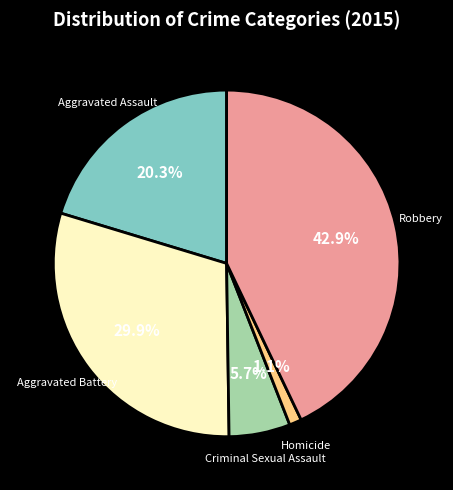

What is the total percentage of Criminal Sexual Assault and Aggravated Assault?

26.0%